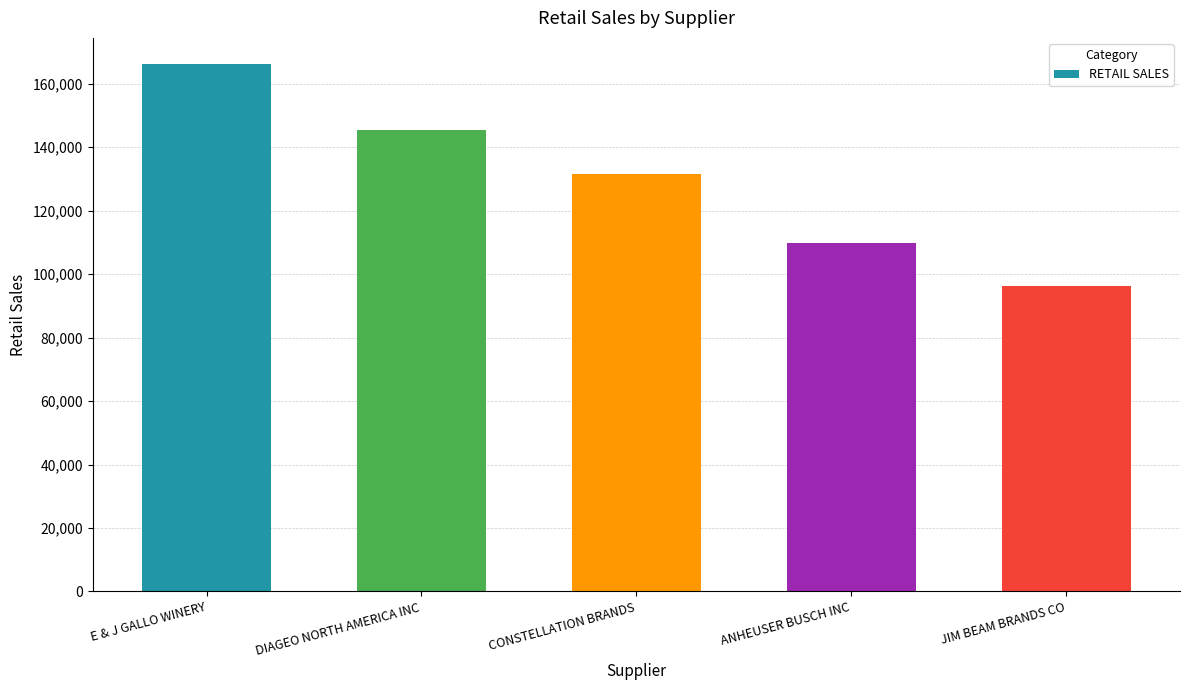

What is the value of the 4th bar from the left?

109960.8